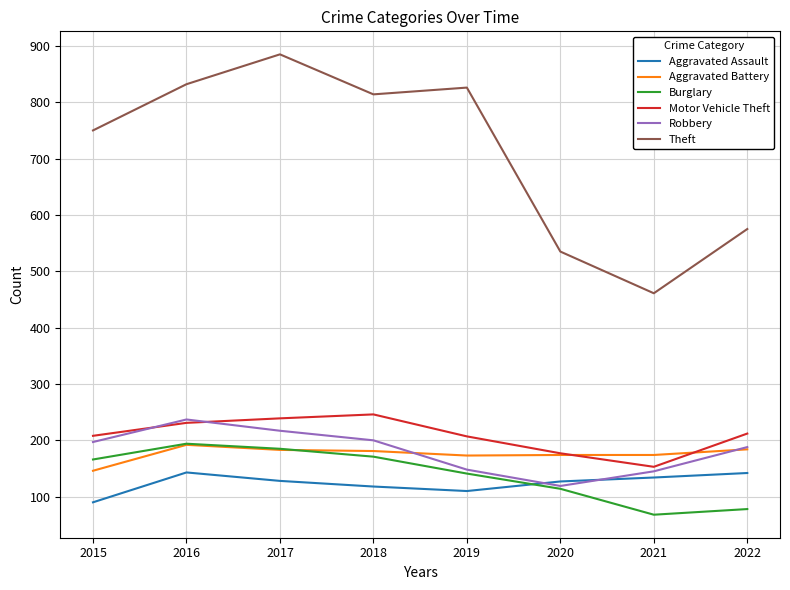

Read the Burglary value at 2018.

171